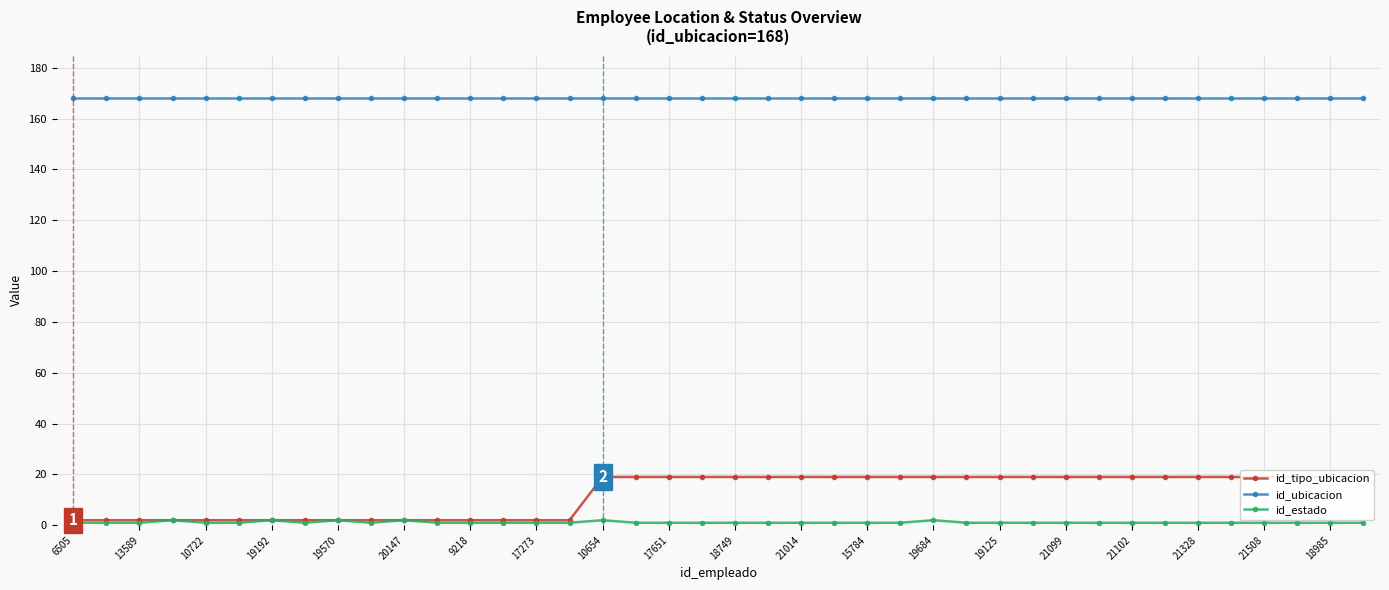

Which series has the largest total across all categories?

id_ubicacion